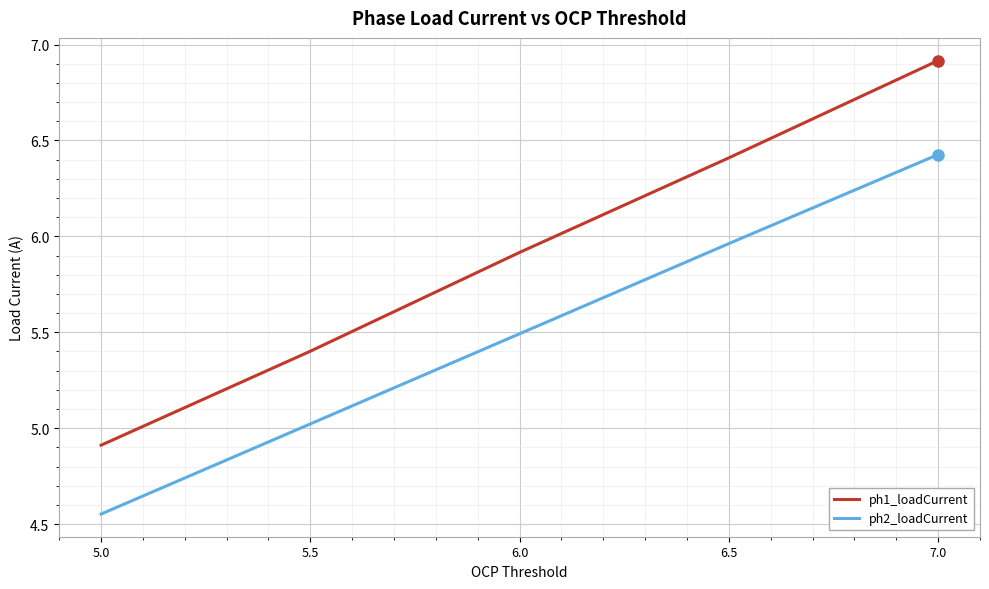

What is the average value of the ph1_loadCurrent series?

5.9